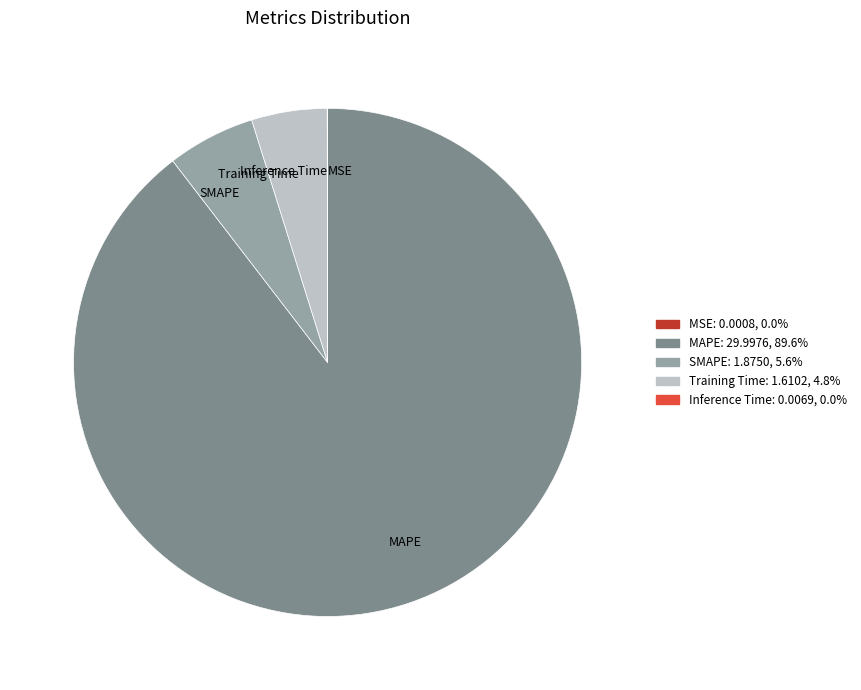

Which has a higher value, SMAPE or MAPE?

MAPE